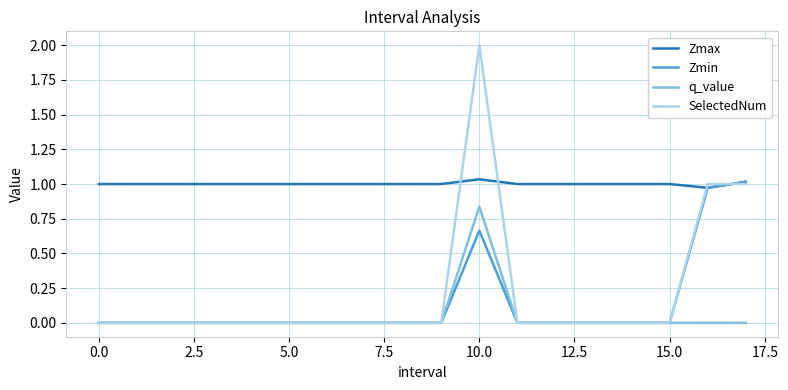

Which series has the widest spread of values?

SelectedNum